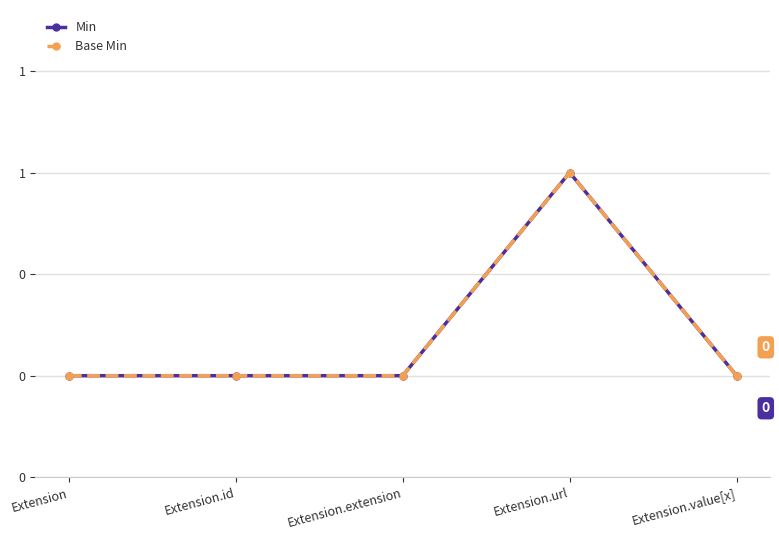

Does the chart have visible grid lines?

Yes